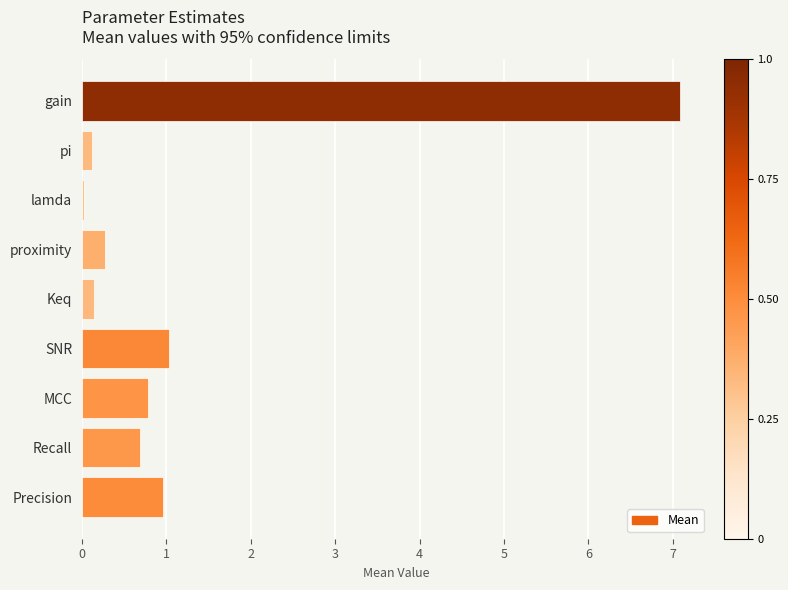

How many bars are there in total?

9